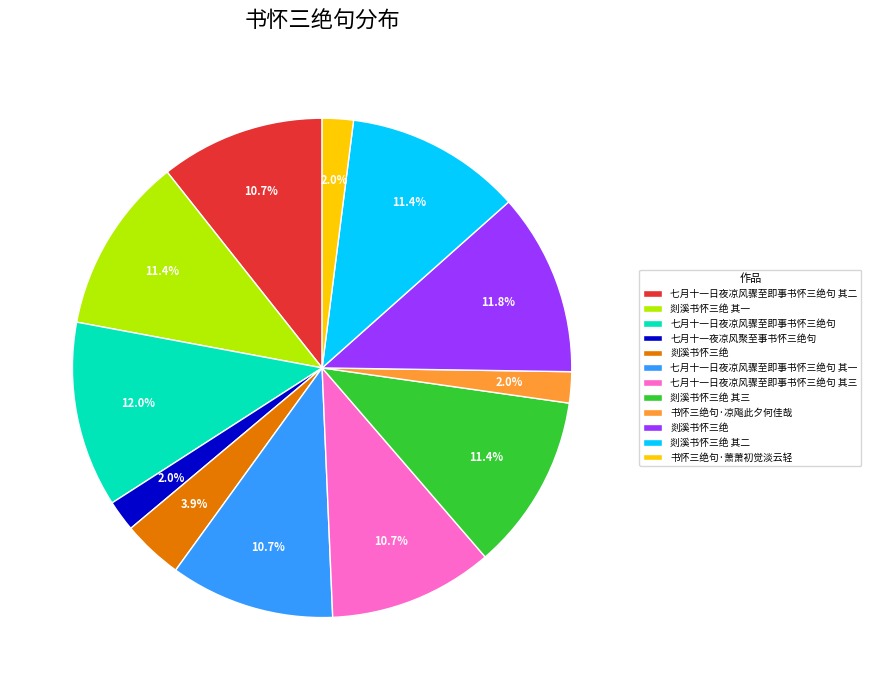

Is there a majority slice in this chart?

No